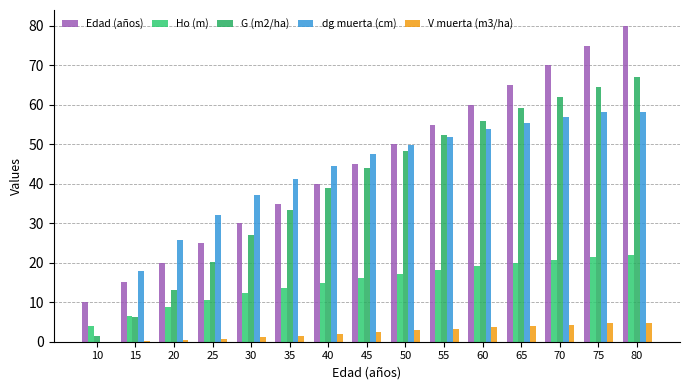

Count the number of data series in this chart.

5